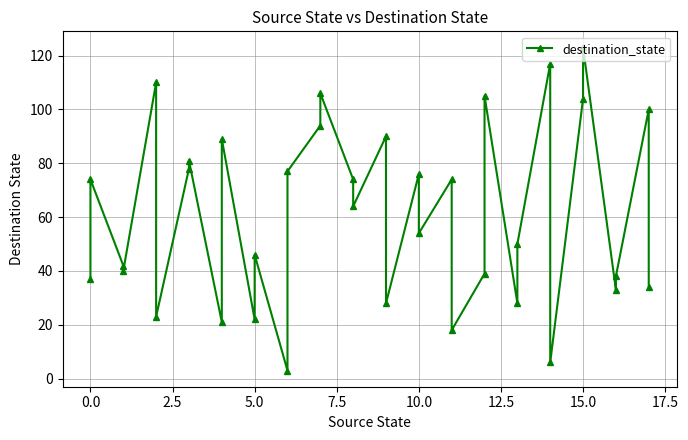

Does the chart have visible grid lines?

Yes